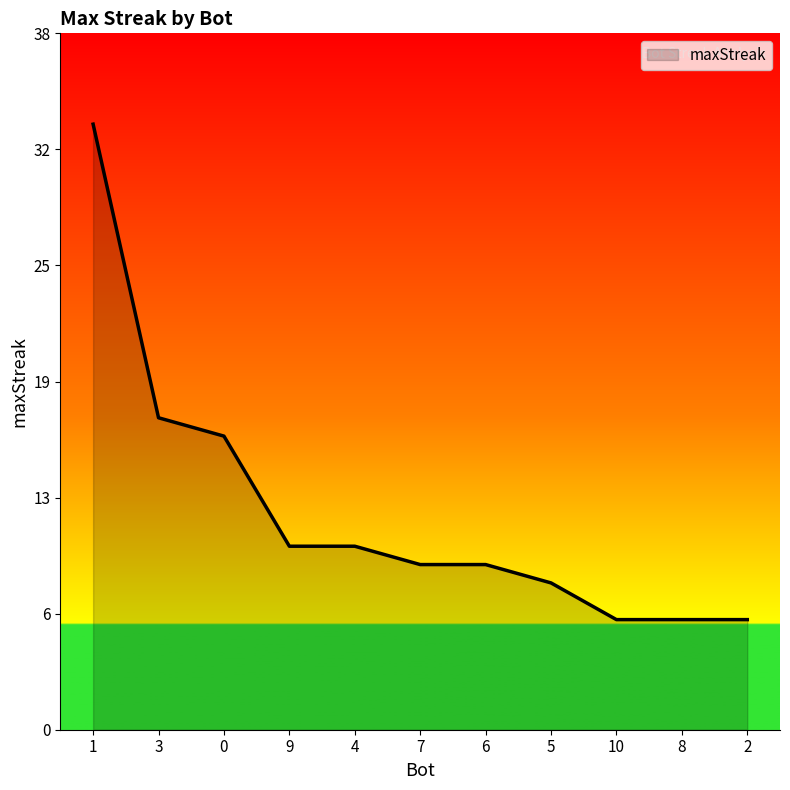

How many lines are shown in the chart?

1